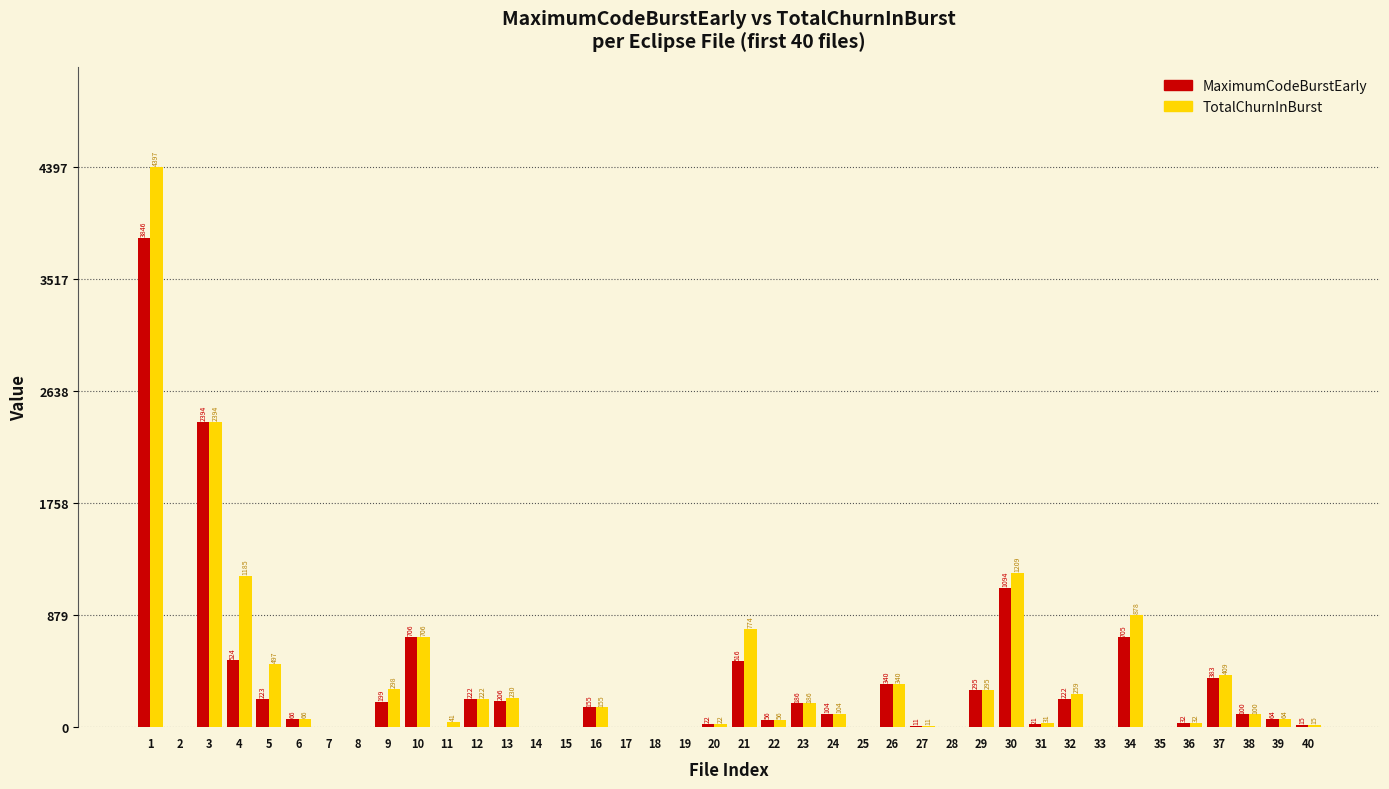

What is the sum of the TotalChurnInBurst values at 24 and 26?

444